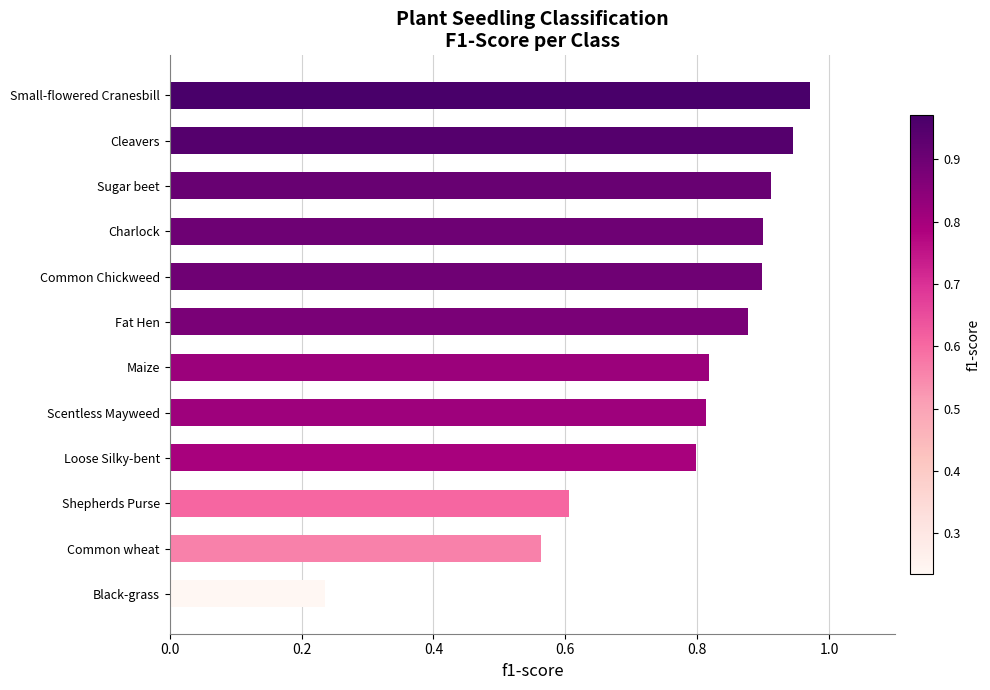

Between Cleavers and Scentless Mayweed, which is larger?

Cleavers